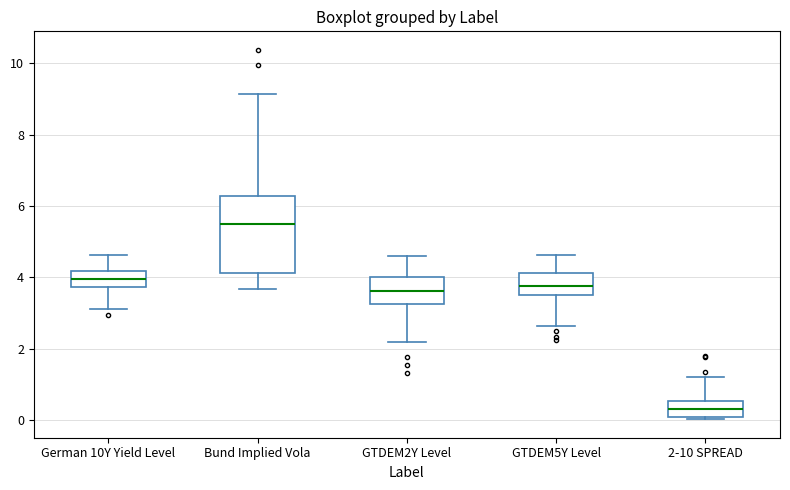

Which box's median line is the highest?

Bund Implied Vola